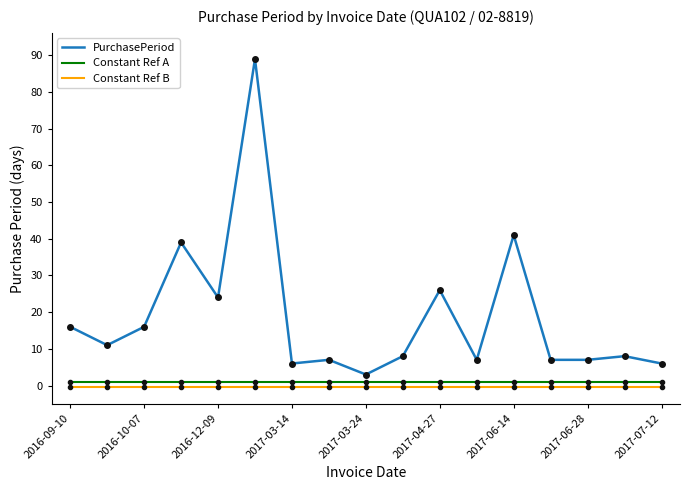

Which series has the largest range (max minus min)?

PurchasePeriod